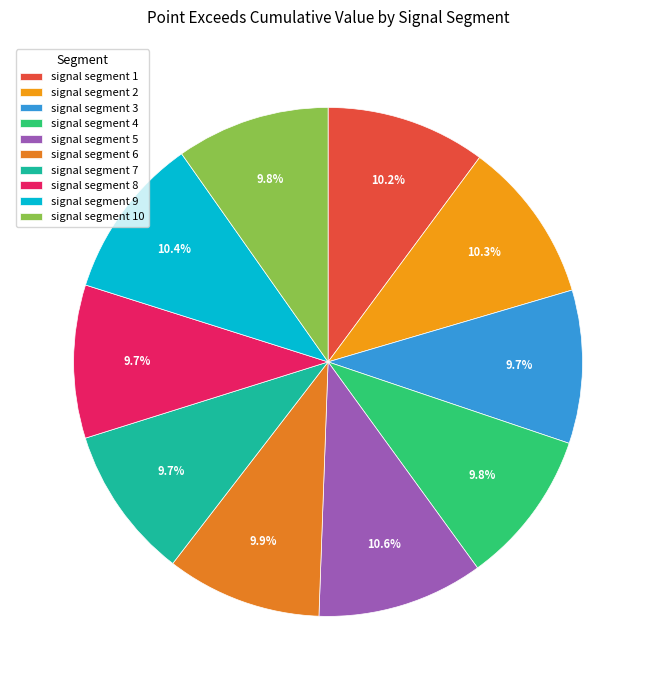

To the nearest percent, what is the combined percentage of signal segment 5 and signal segment 6?

20%